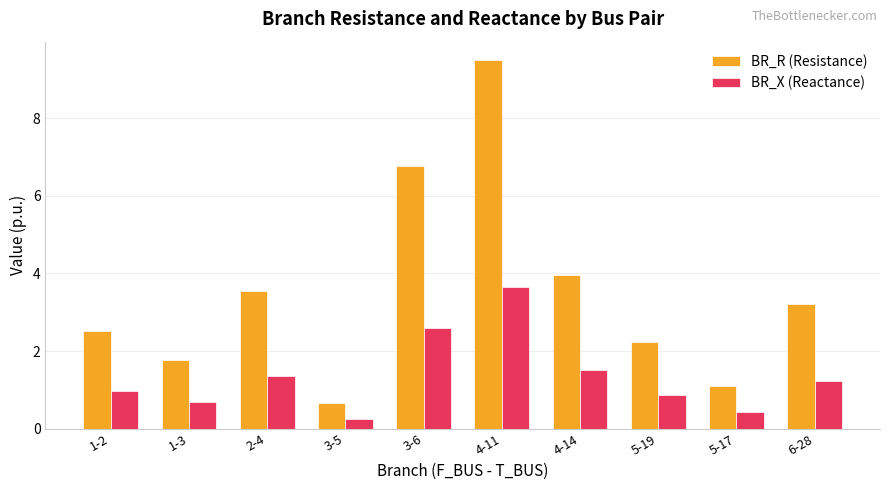

What is the minimum value for BR_R (Resistance)?

0.7